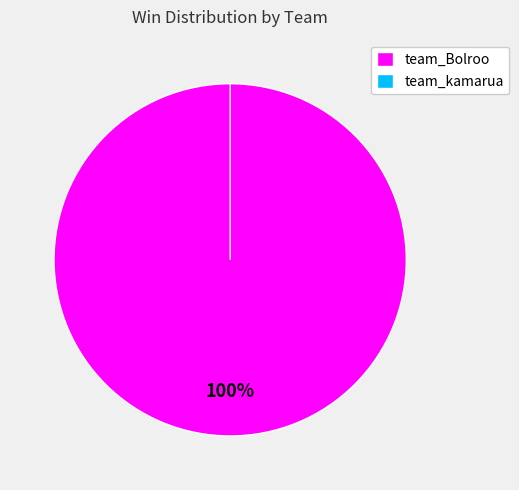

The team_kamarua slice represents 0% of the pie. True or false?

True